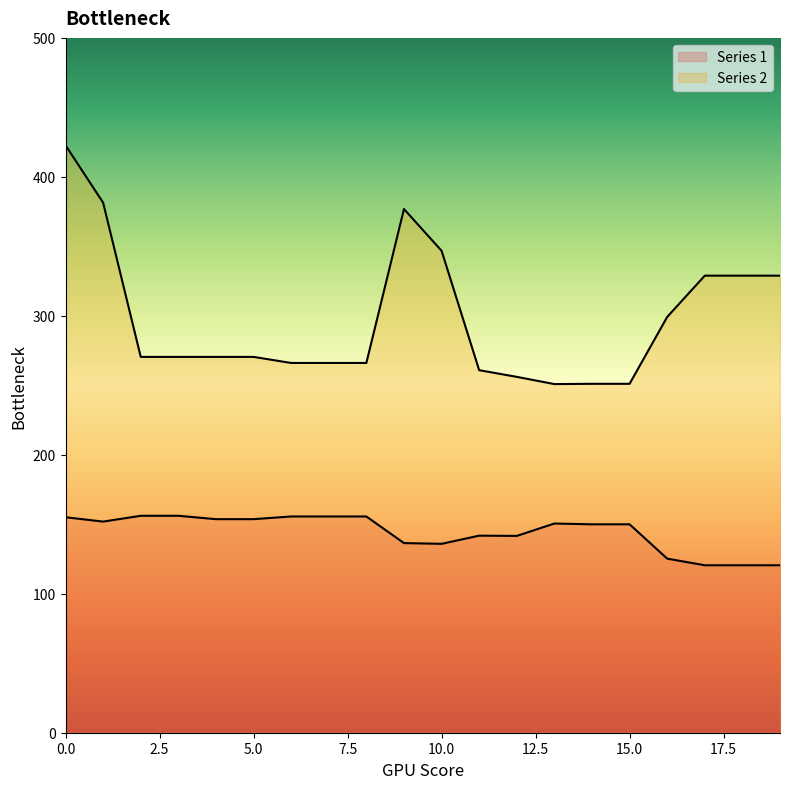

Does the chart have visible grid lines?

No